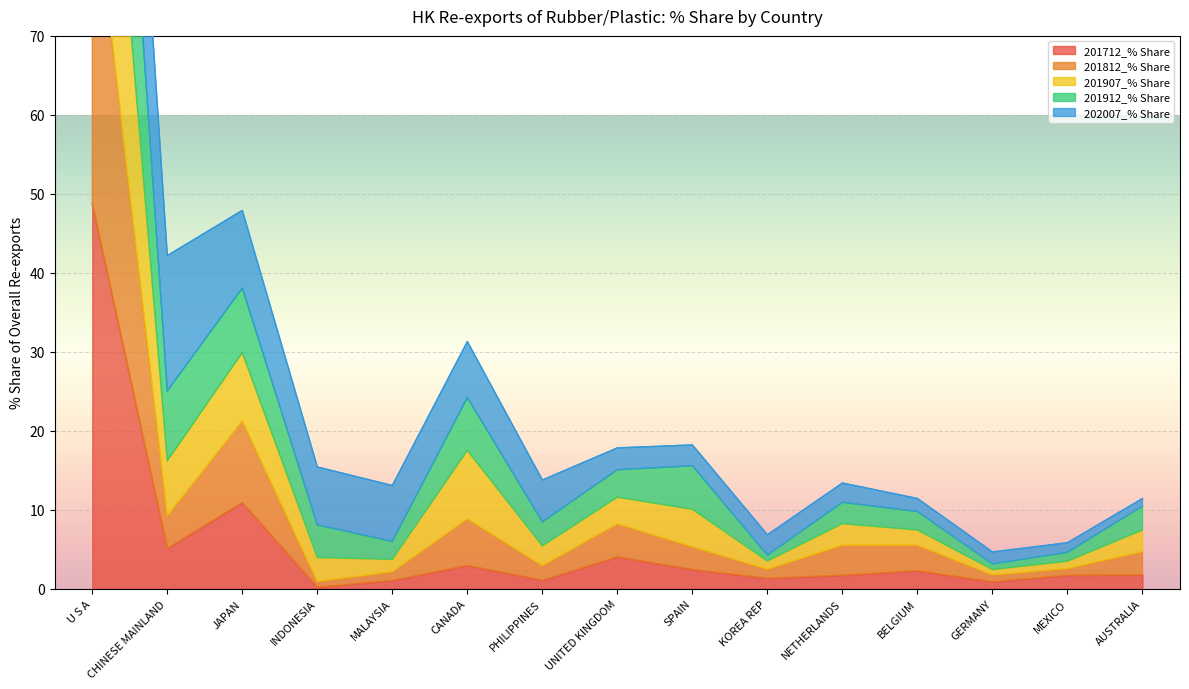

At how many categories does at least one series exceed 17?

6